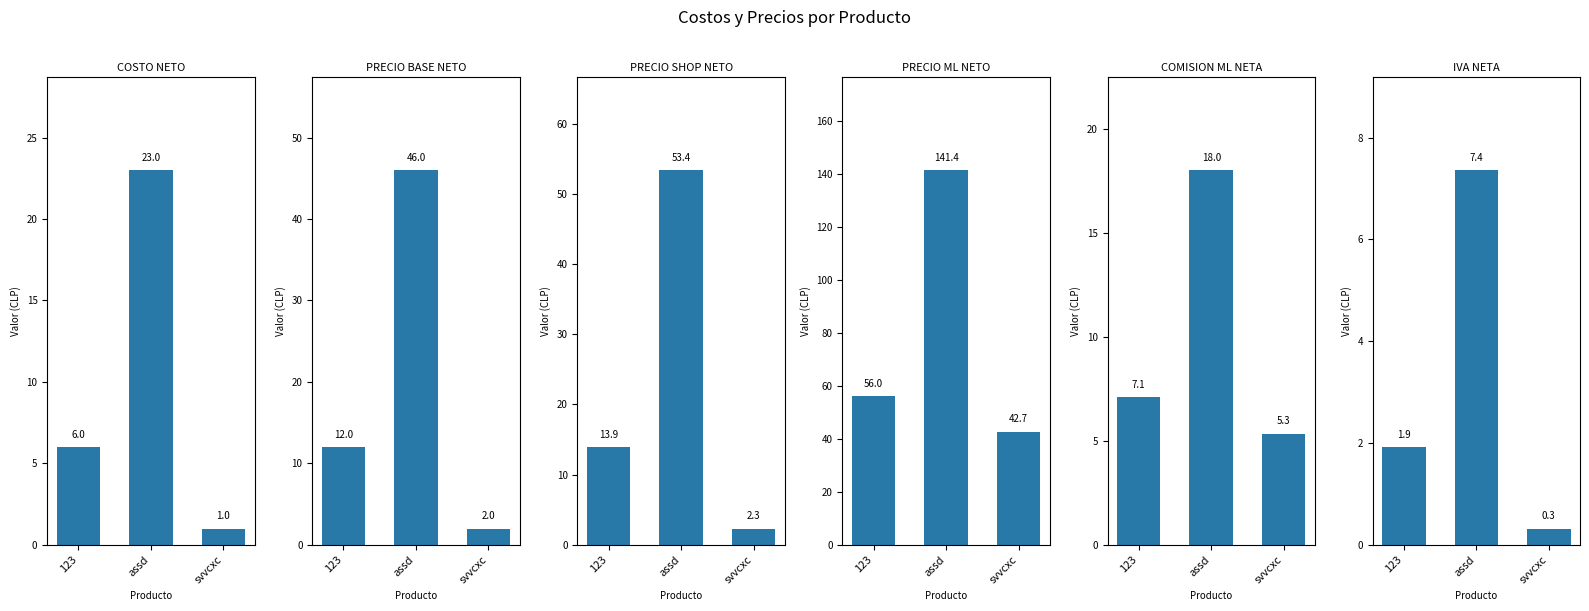

How many bars are there in total?

18